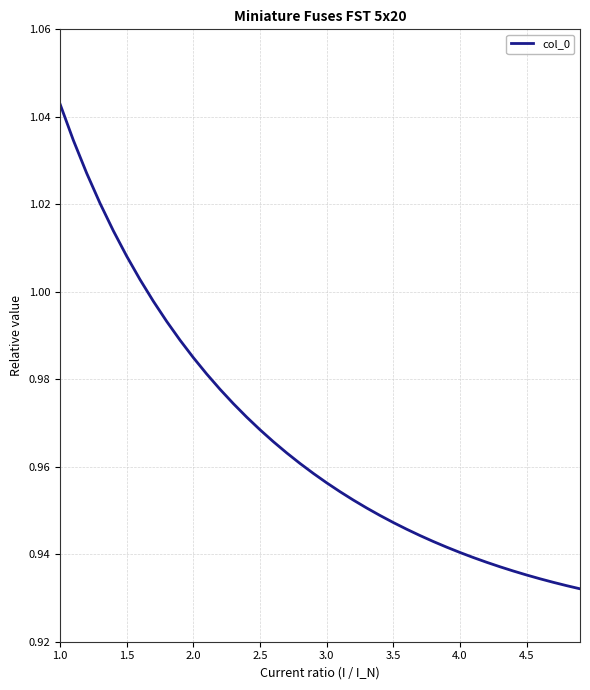

How many lines are shown in the chart?

1